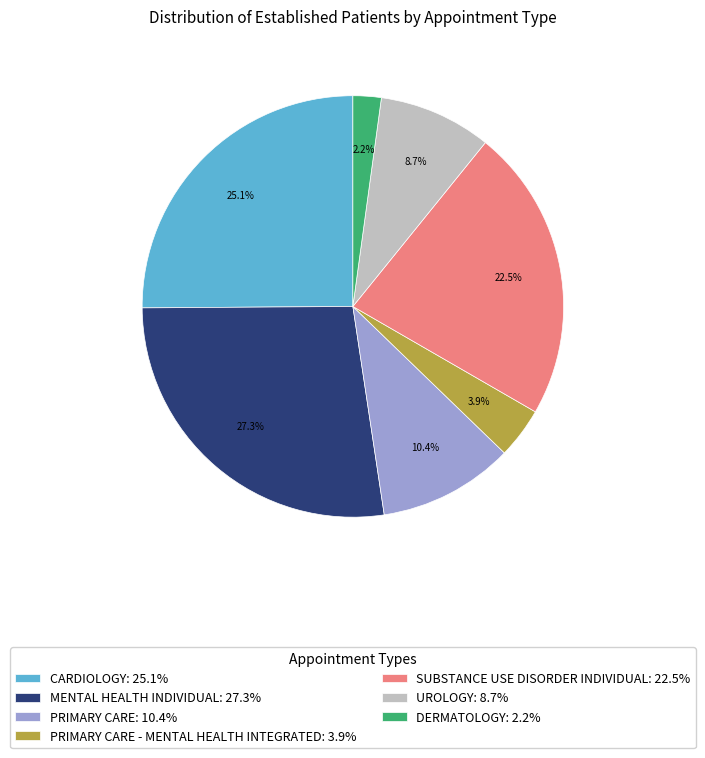

Which has a higher value, PRIMARY CARE: 10.4% or UROLOGY: 8.7%?

PRIMARY CARE: 10.4%